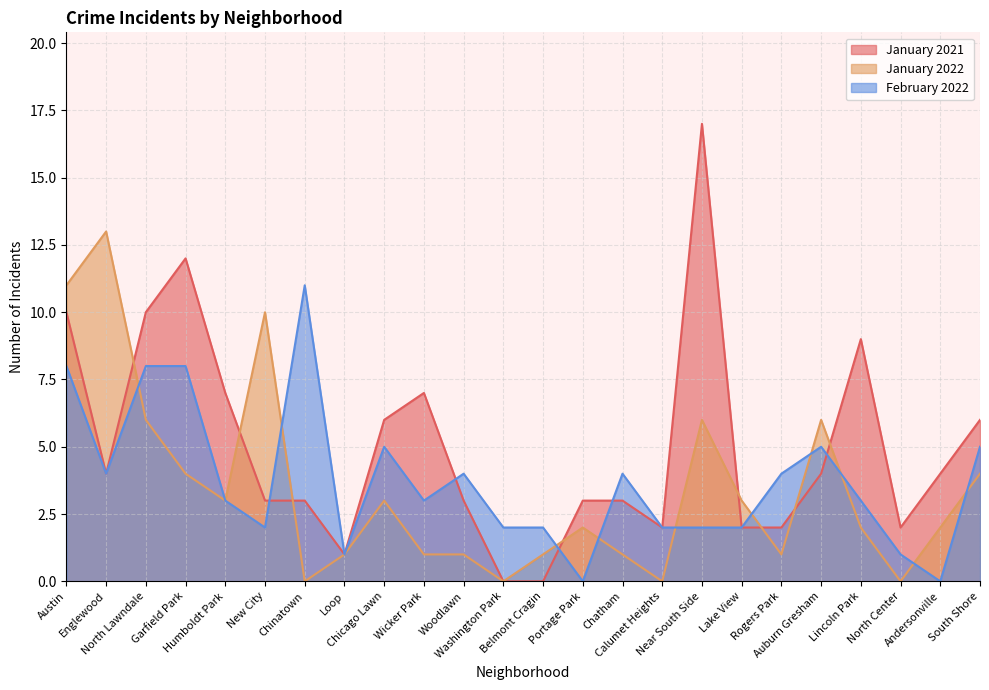

At which category does February 2022 reach its first local peak?

Chinatown